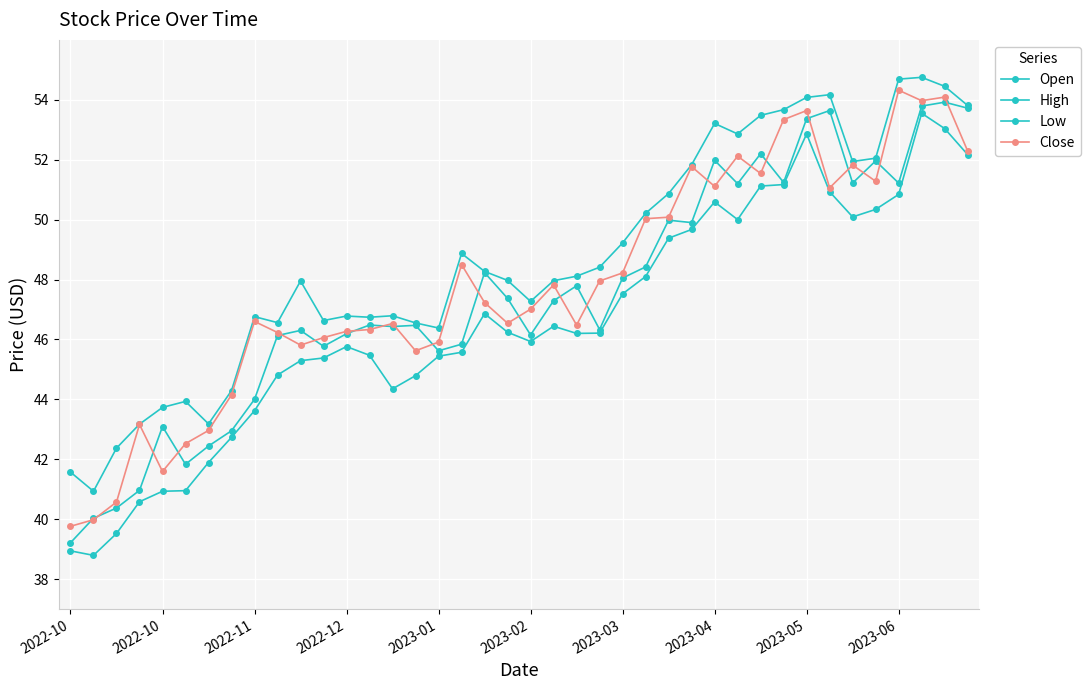

At which category is the sum across all series the highest?

37